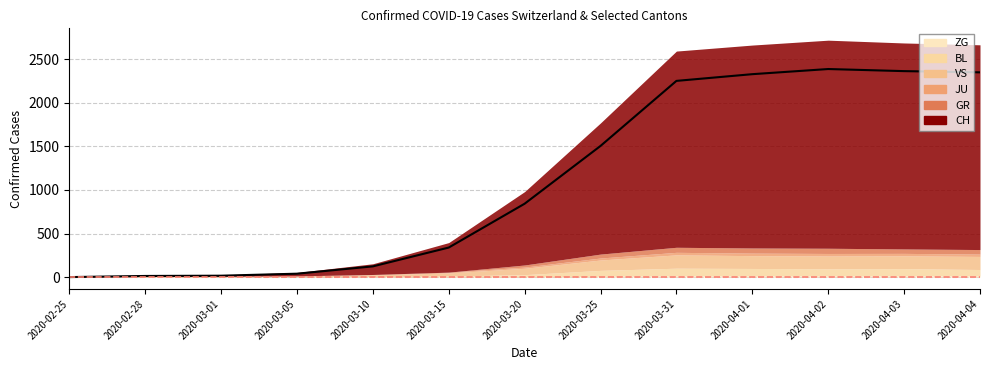

What is the value of the JU point at the 4th from the left?

2